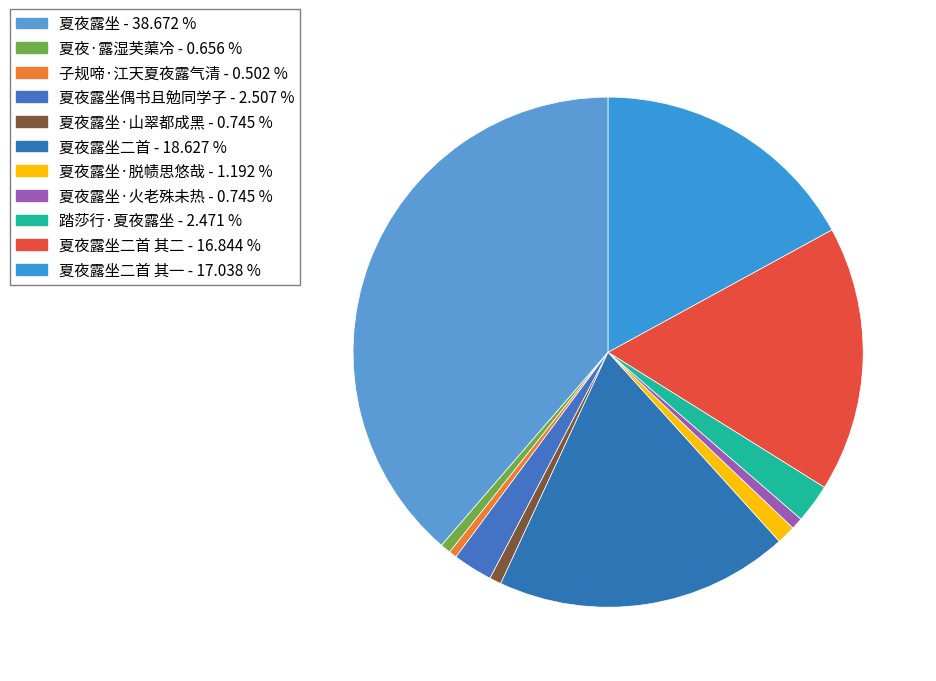

To the nearest percent, what is the average slice percentage?

9%